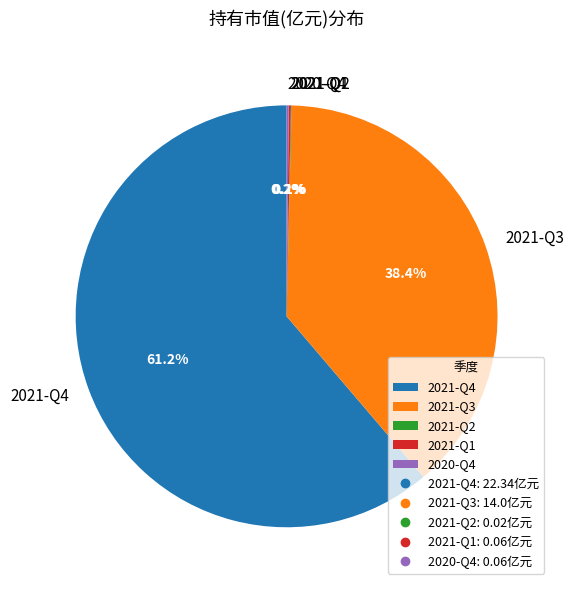

What is the largest slice in the pie chart?

2021-Q4